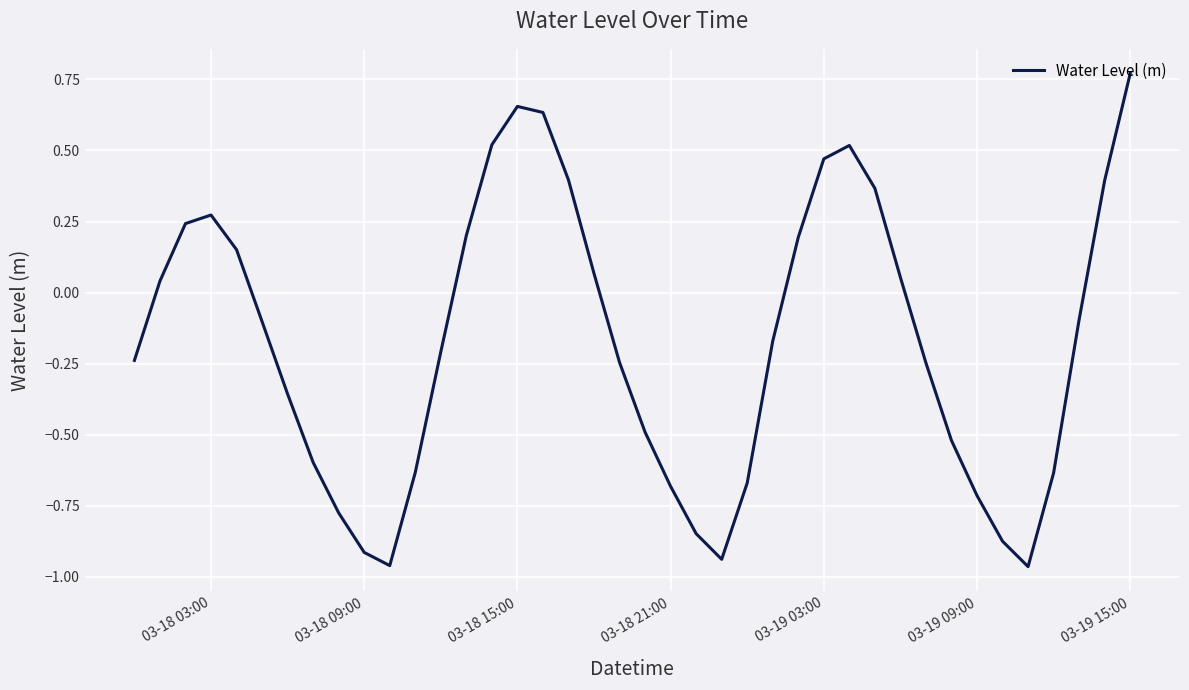

How many interior local peaks (higher than both neighbors) does the data have?

3